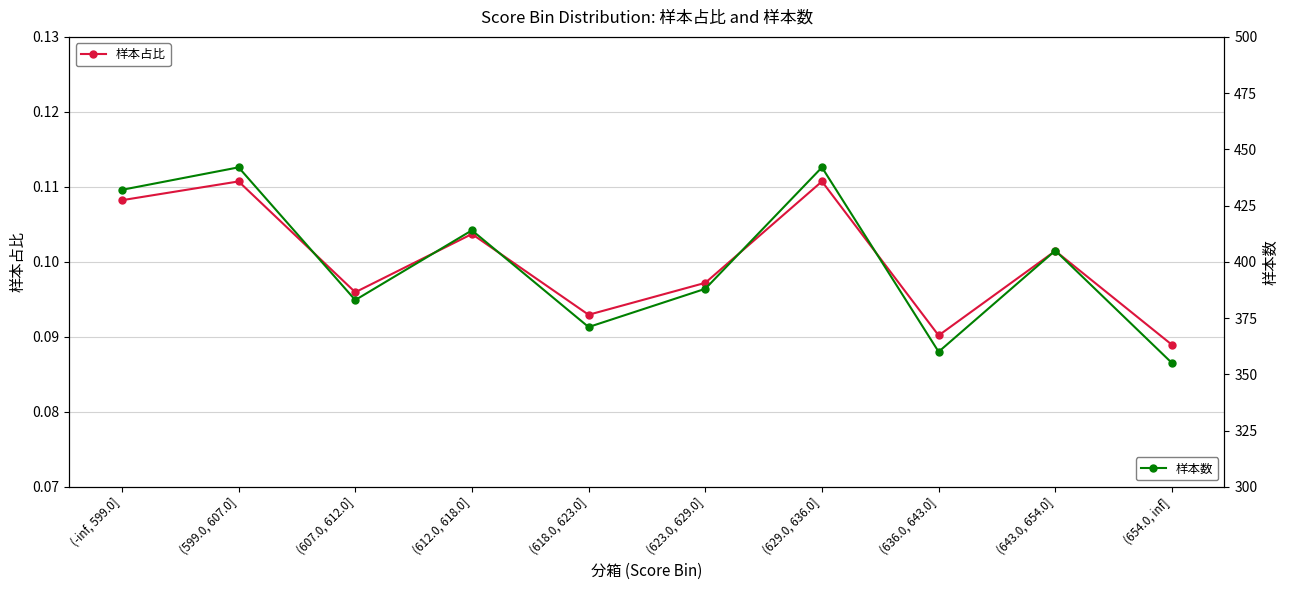

Which has a higher value, (607.0, 612.0] or (654.0, inf]?

(607.0, 612.0]